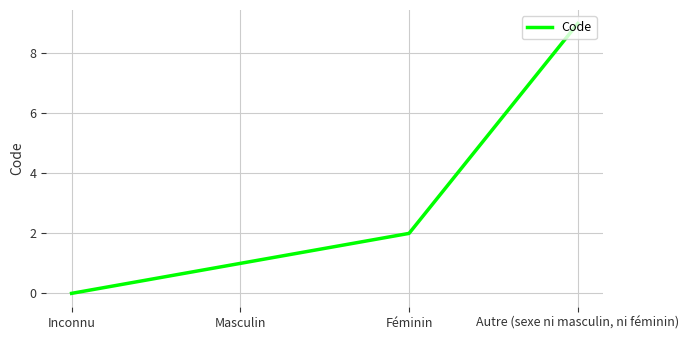

What is the difference between the maximum and minimum values?

9